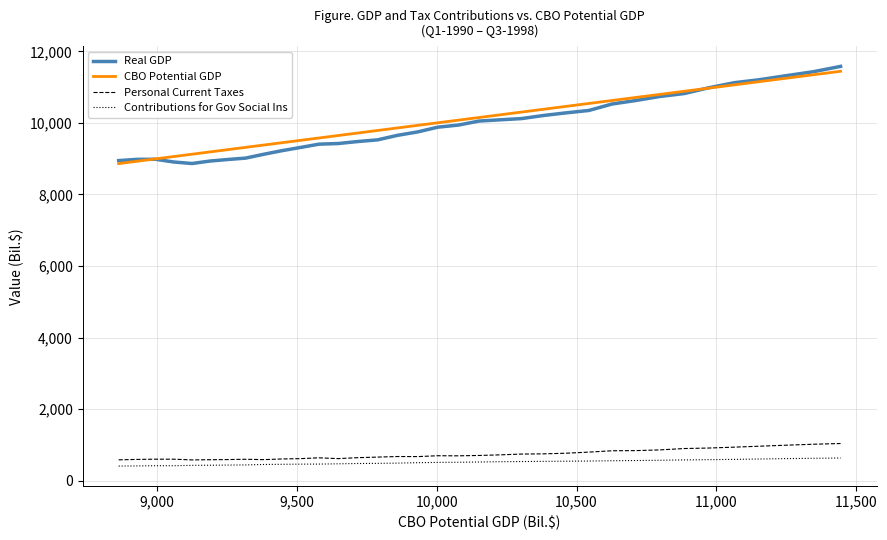

What is the highest value of the Contributions for Gov Social Ins series?

632.1